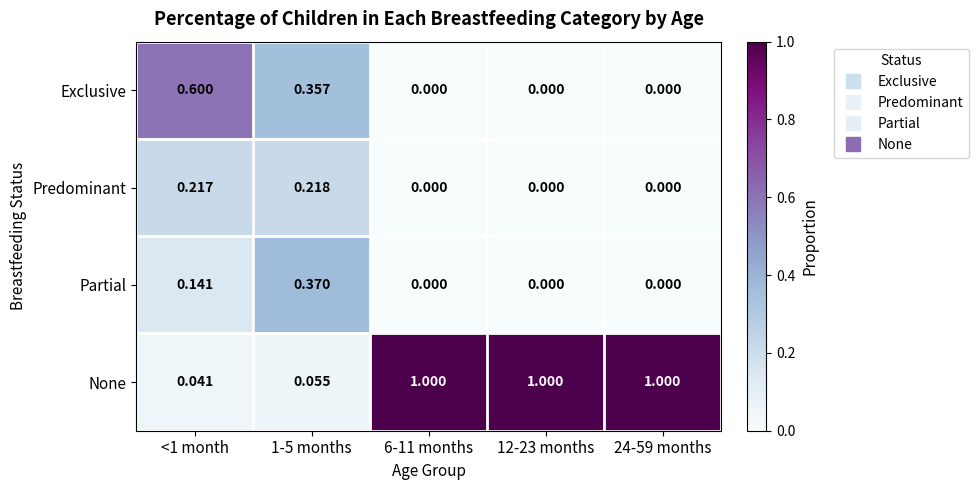

Between <1 month and 12-23 months, which series saw the biggest shift?

None